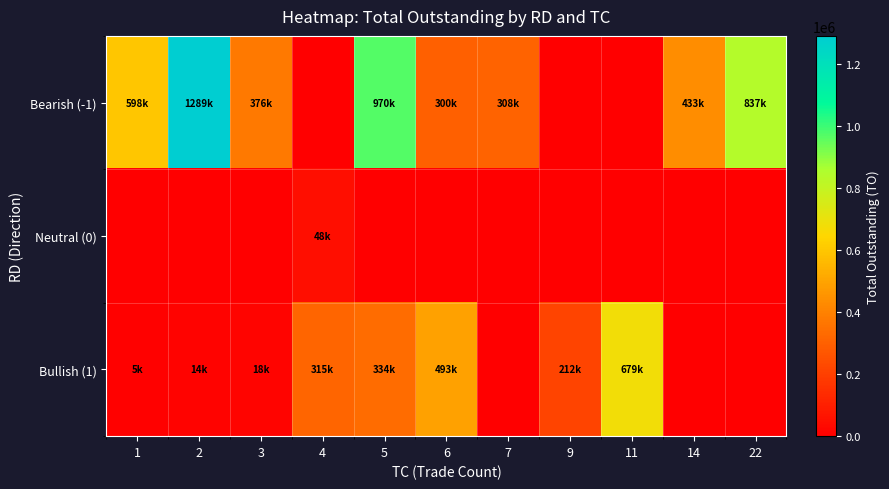

List the series in order of their overall mean, lowest first.

Neutral (0), Bullish (1), Bearish (-1)